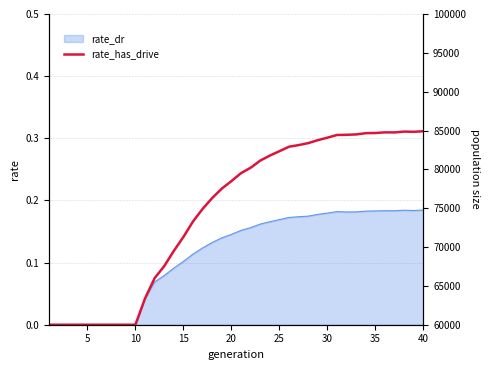

Reading left to right, what are all the values shown in this chart?

0.0	0.0	0.0	0.0	0.0	0.0	0.0	0.0	0.0	0.0	0.0	0.1	0.1	0.1	0.1	0.2	0.2	0.2	0.2	0.2	0.2	0.3	0.3	0.3	0.3	0.3	0.3	0.3	0.3	0.3	0.3	0.3	0.3	0.3	0.3	0.3	0.3	0.3	0.3	0.3